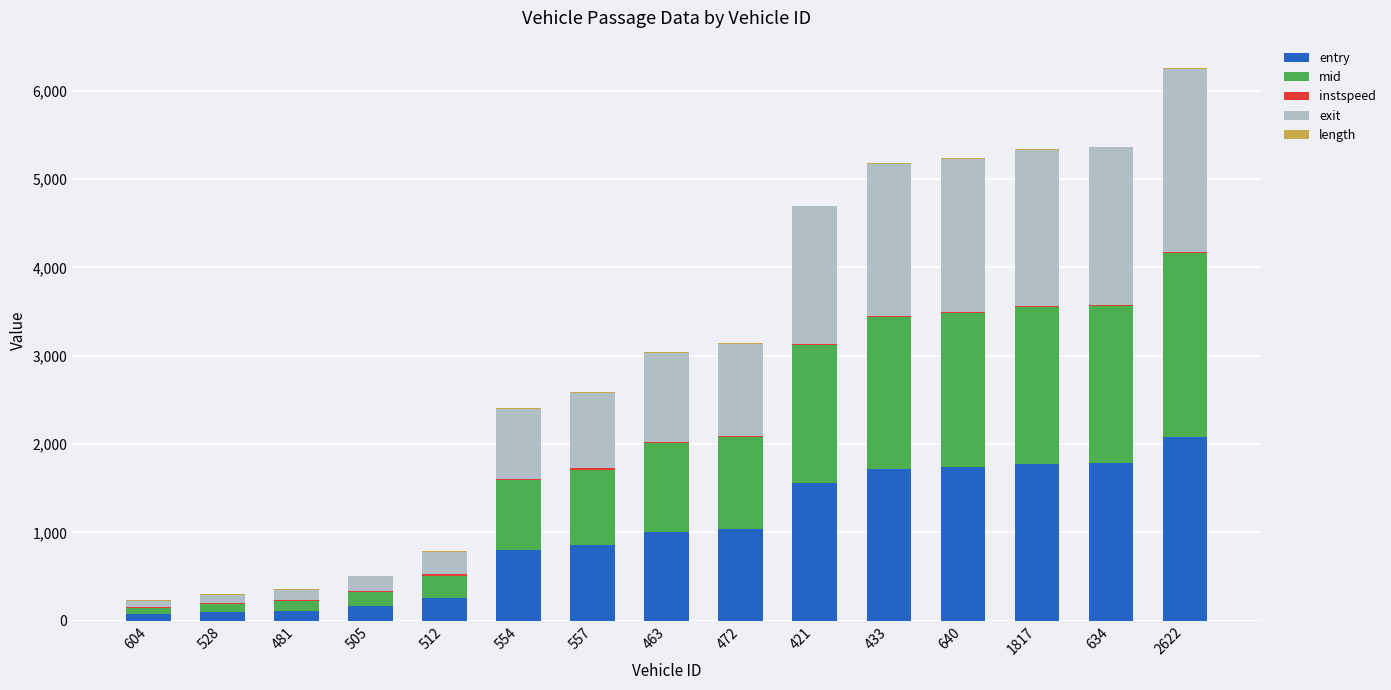

At which category is the sum across all series the highest?

2622